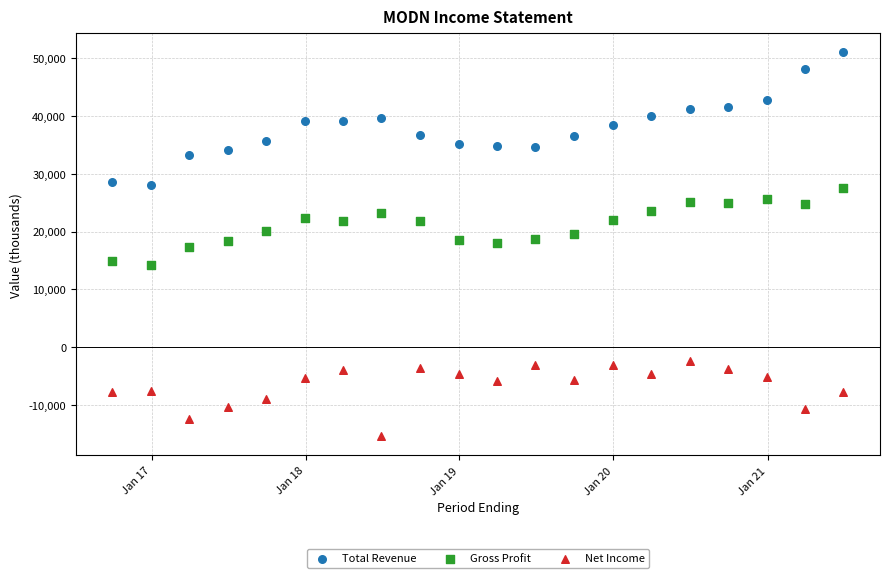

What are all the series names shown in the legend?

Total Revenue, Gross Profit, Net Income